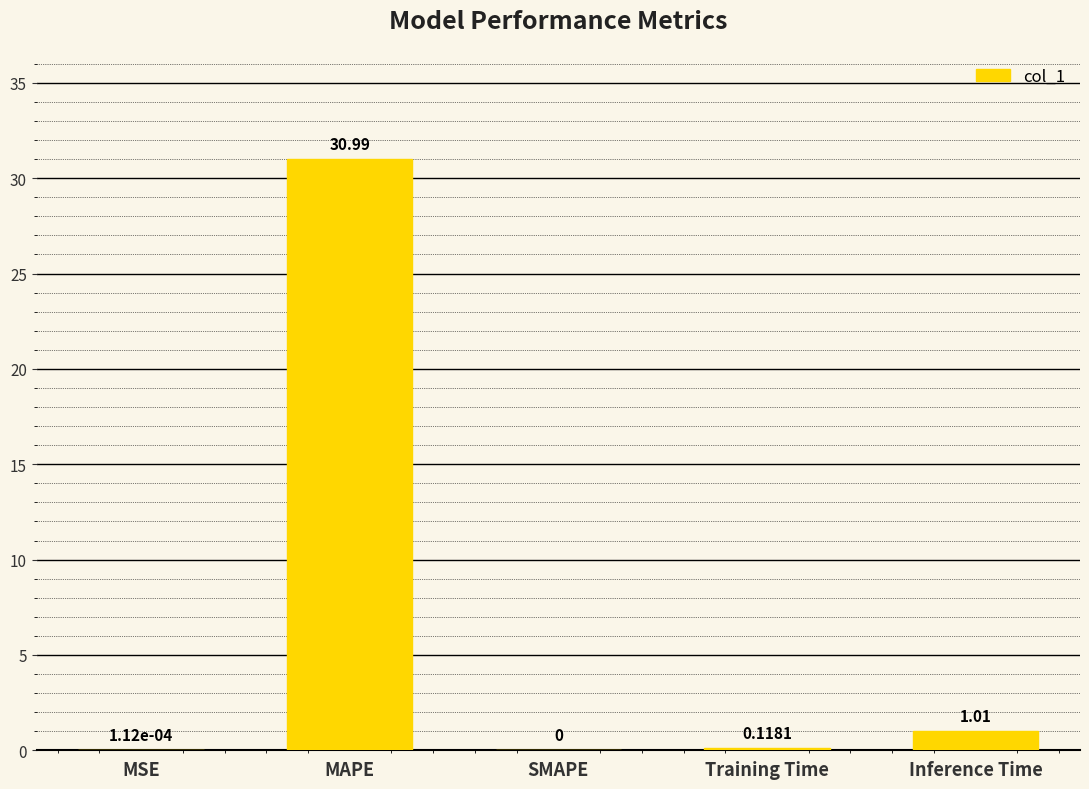

What is the sum of the values at MAPE and MSE?

31.0